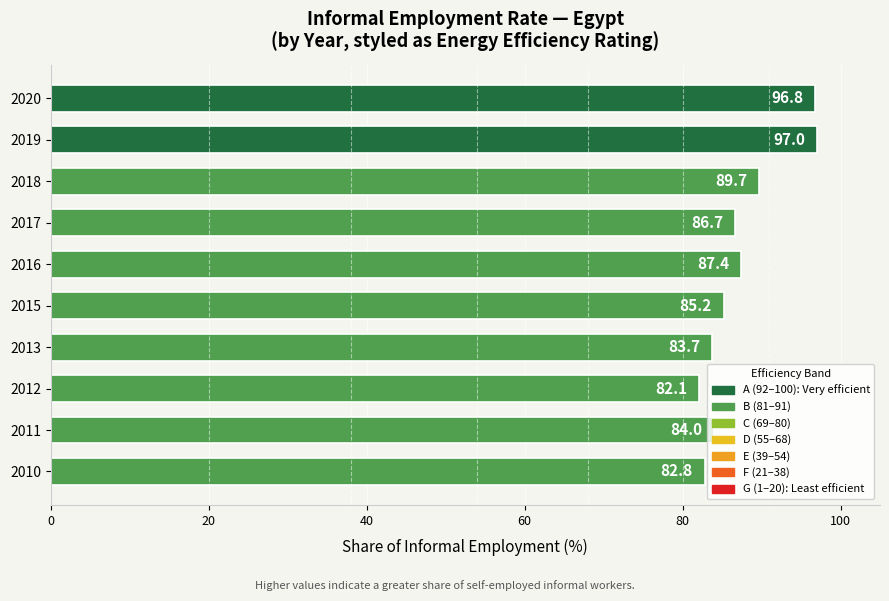

What is the average value?

87.5